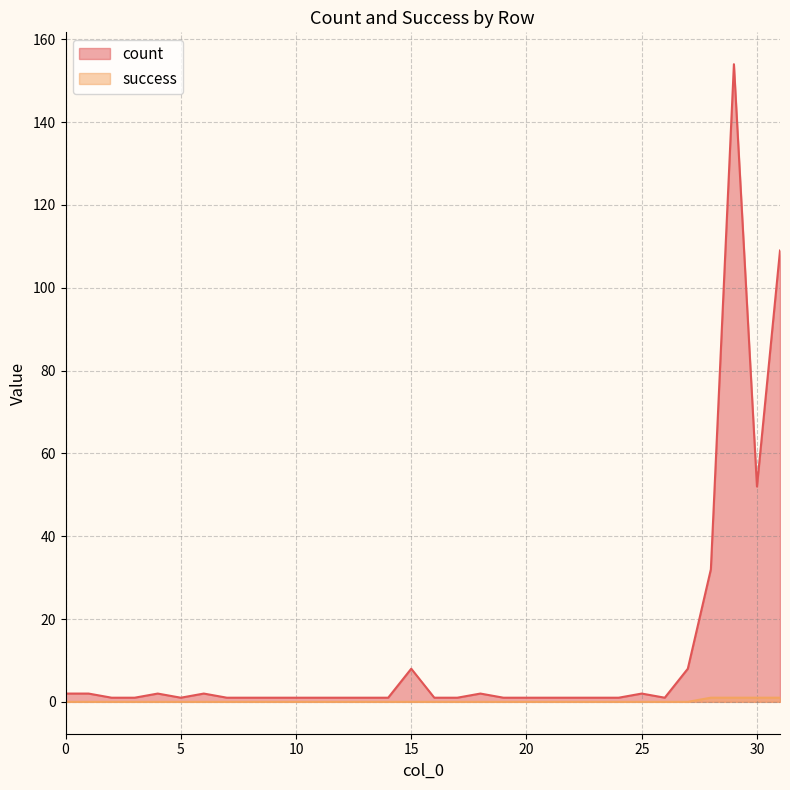

The value of count at 24 is 2. True or false?

False